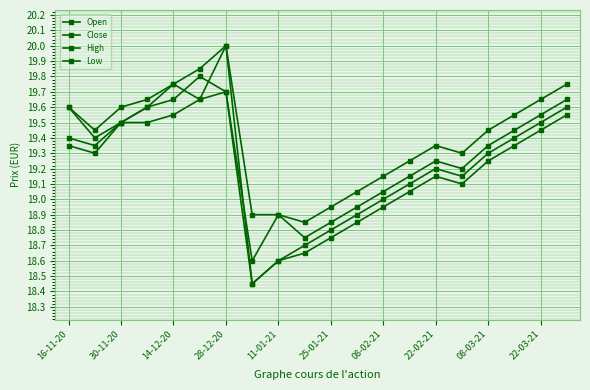

Where is the first local minimum for Close?

30-11-20